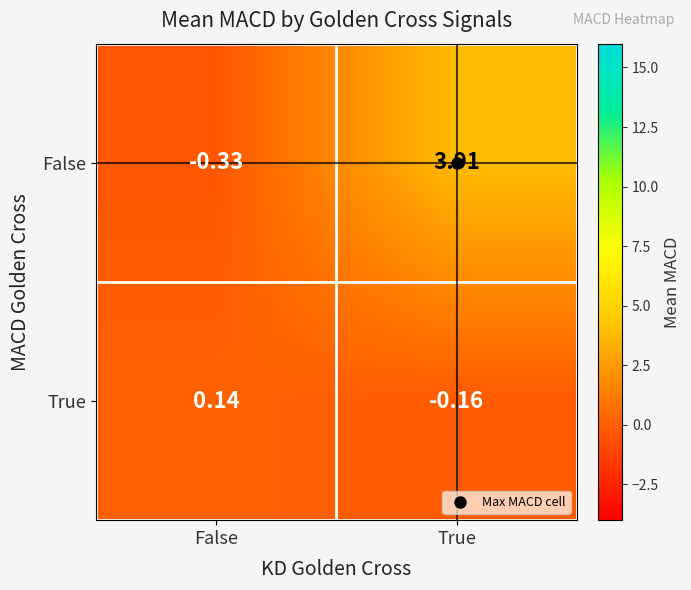

Which category has the lowest value in the False series?

False